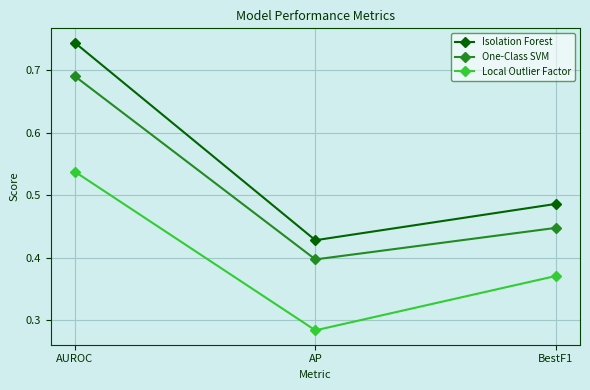

Which series has the largest total across all categories?

Isolation Forest